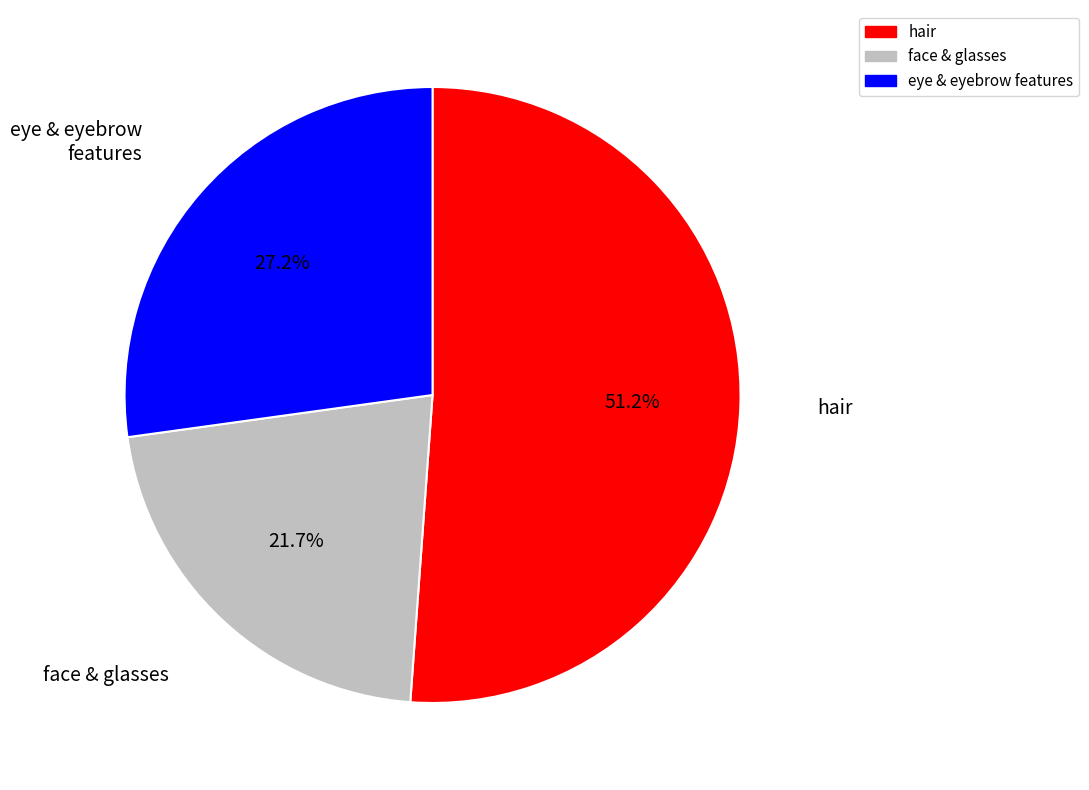

How many segments does this pie chart have?

3